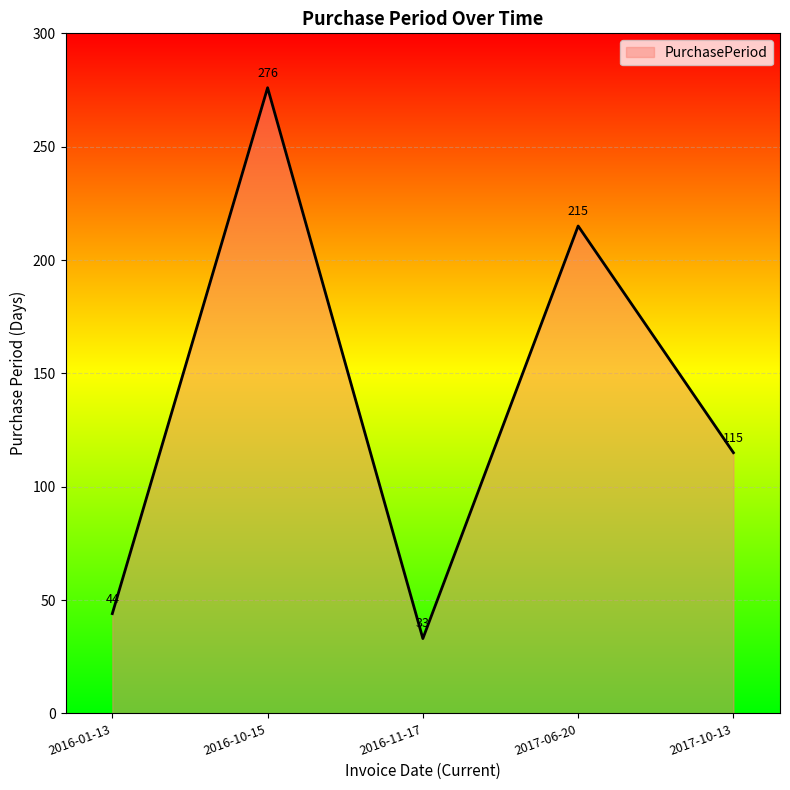

Reading left to right, extract all data points from this chart.

44	276	33	215	115